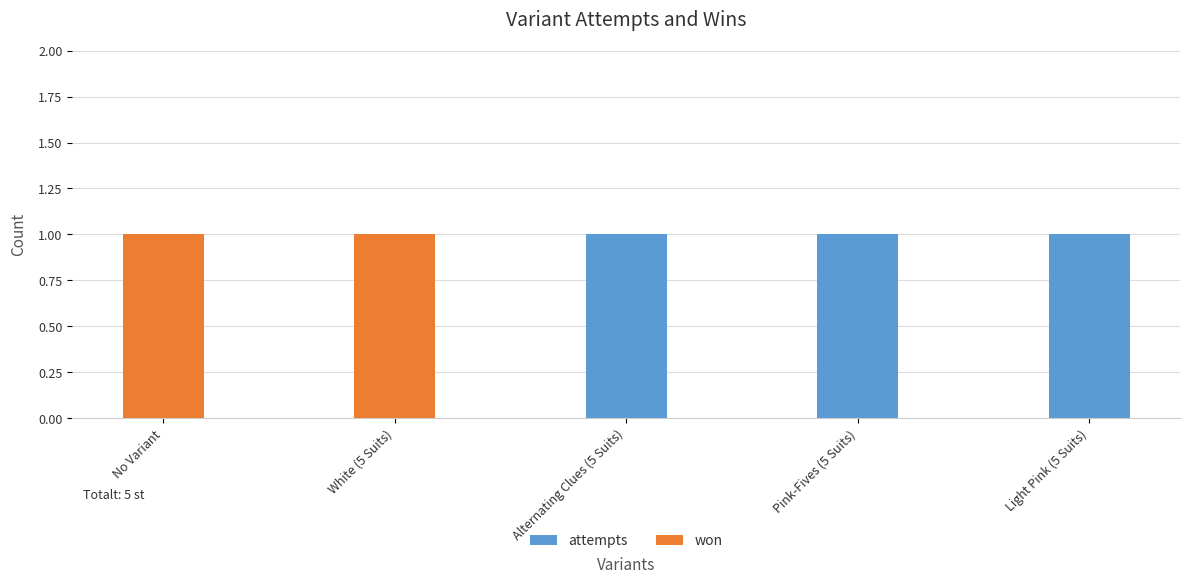

Count the number of categories in the chart.

5